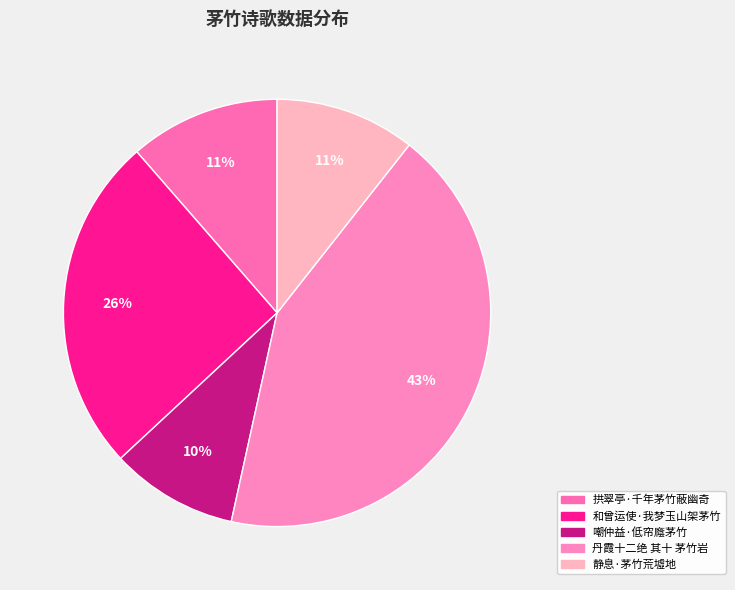

Which category has the smallest portion of the pie?

嘲仲益·低帘廕茅竹